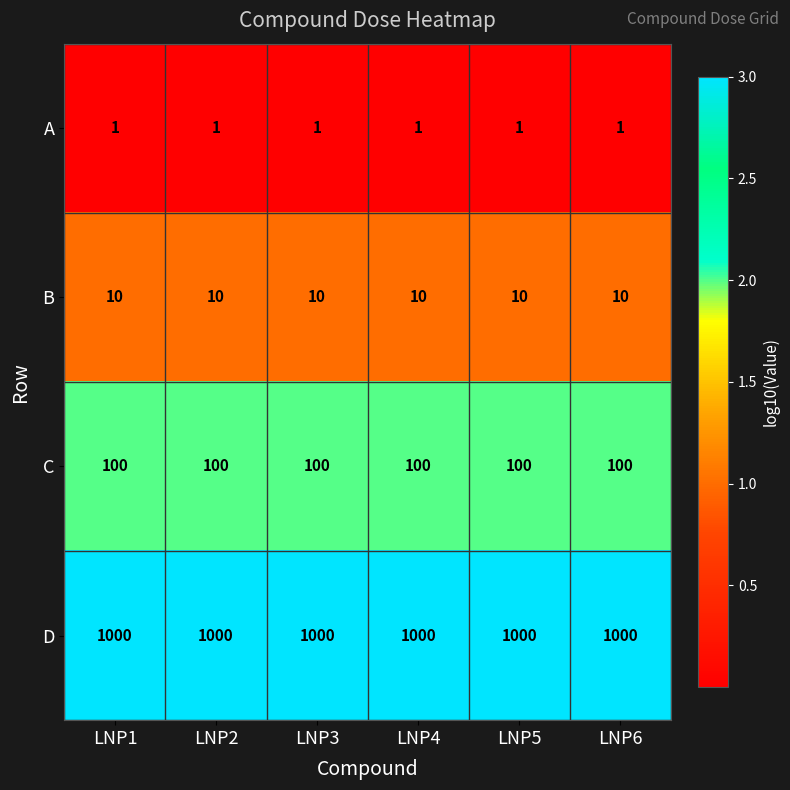

What is the difference between the highest and lowest values at LNP4?

999